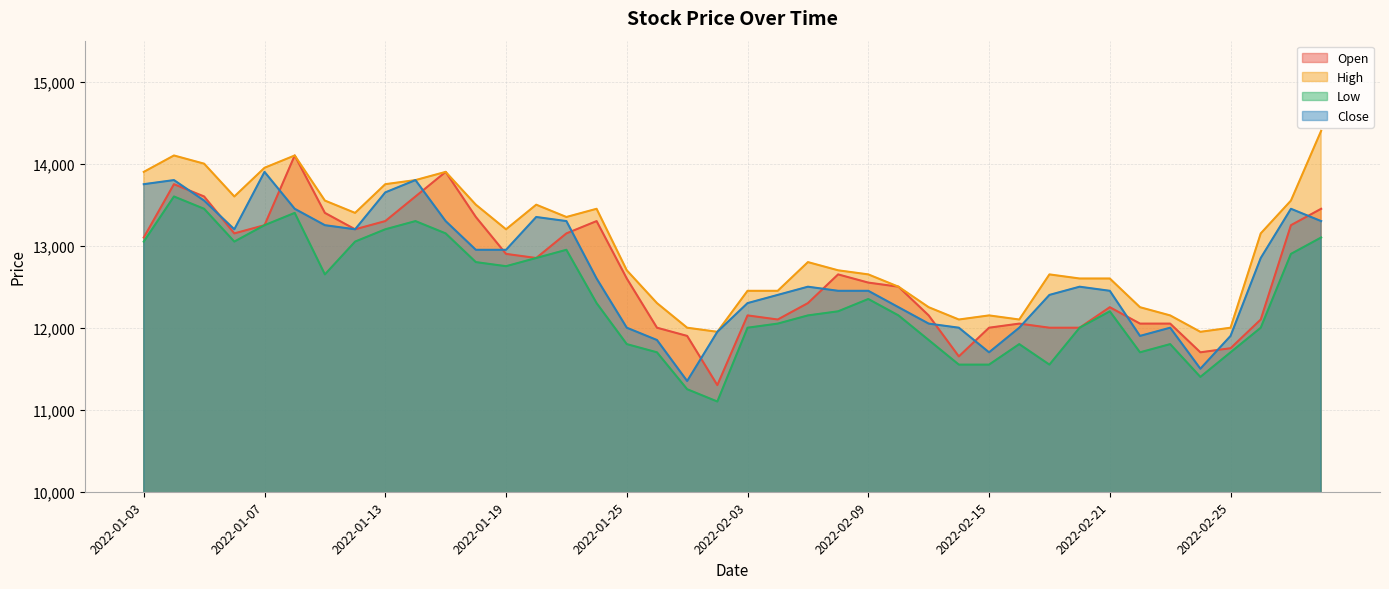

Reading left to right, list all the values displayed in this chart.

Open: 13100	13750	13600	13150	13250	14100	13400	13200	13300	13600	13900	13350	12900	12850	13150	13300	12600	12000	11900	11300	12150	12100	12300	12650	12550	12500	12150	11650	12000	12050	12000	12000	12250	12050	12050	11700	11750	12100	13250	13450
High: 13900	14100	14000	13600	13950	14100	13550	13400	13750	13800	13900	13500	13200	13500	13350	13450	12700	12300	12000	11950	12450	12450	12800	12700	12650	12500	12250	12100	12150	12100	12650	12600	12600	12250	12150	11950	12000	13150	13550	14400
Low: 13050	13600	13450	13050	13250	13400	12650	13050	13200	13300	13150	12800	12750	12850	12950	12300	11800	11700	11250	11100	12000	12050	12150	12200	12350	12150	11850	11550	11550	11800	11550	12000	12200	11700	11800	11400	11700	12000	12900	13100
Close: 13750	13800	13550	13200	13900	13450	13250	13200	13650	13800	13300	12950	12950	13350	13300	12600	12000	11850	11350	11950	12300	12400	12500	12450	12450	12250	12050	12000	11700	12000	12400	12500	12450	11900	12000	11500	11900	12850	13450	13300